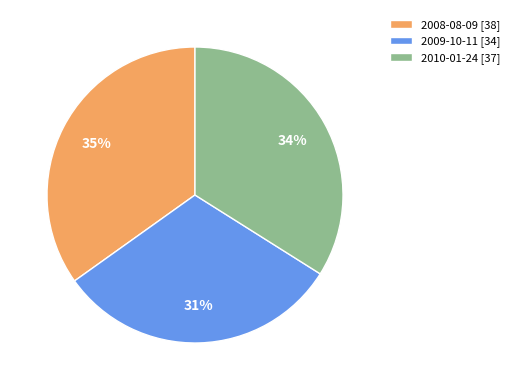

What is the ratio of the value at 2008-08-09 to the value at 2009-10-11?

1.1